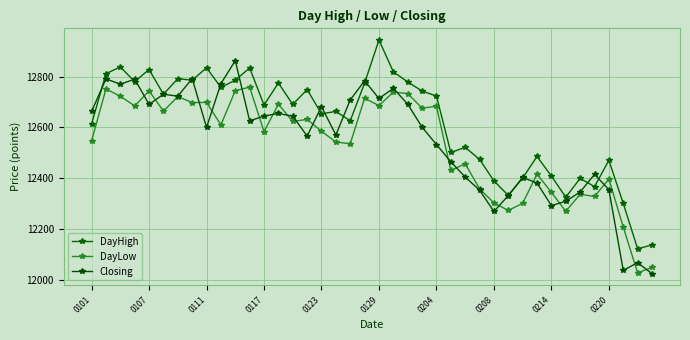

How many lines are shown in the chart?

3